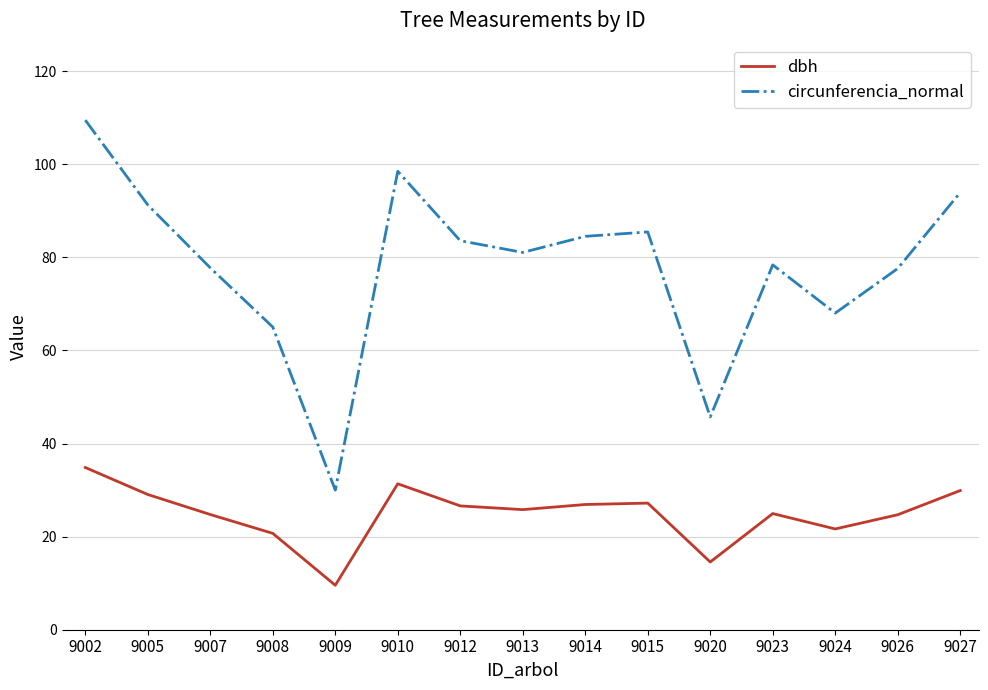

What is the difference between the circunferencia_normal values at 9024 and 9009?

38.0